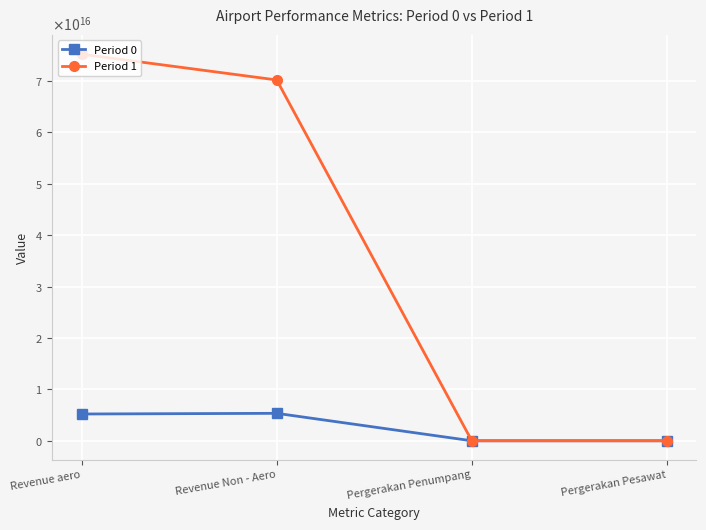

Does the chart have visible grid lines?

Yes